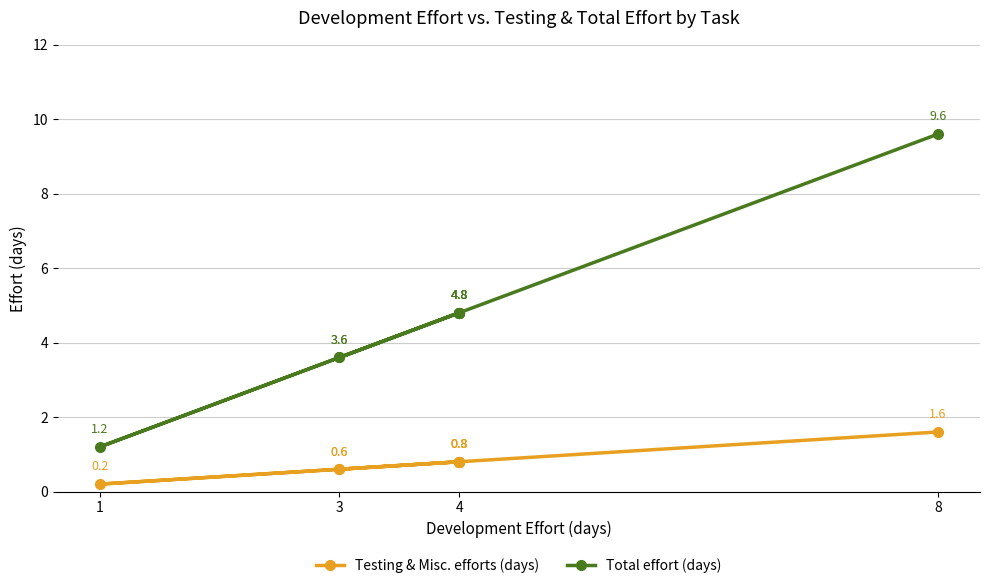

At 3, list the series in order from smallest to largest.

Testing & Misc. efforts (days), Total effort (days)